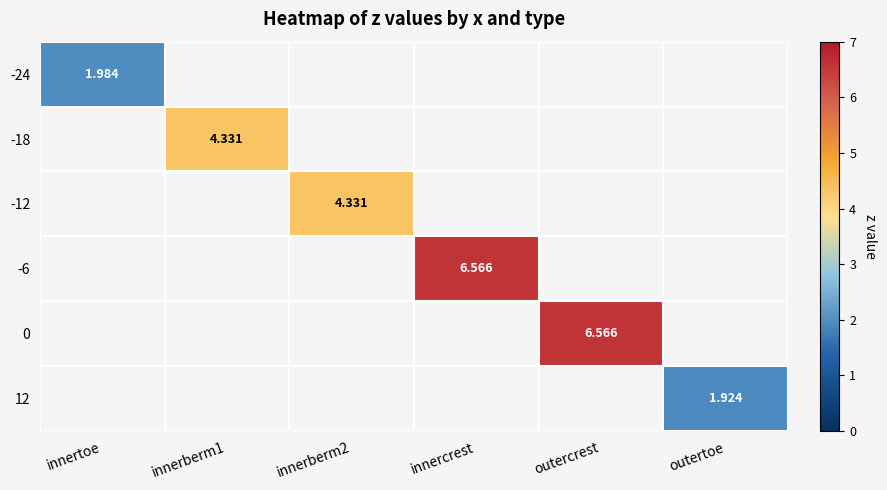

At how many categories does at least one series exceed 6?

2